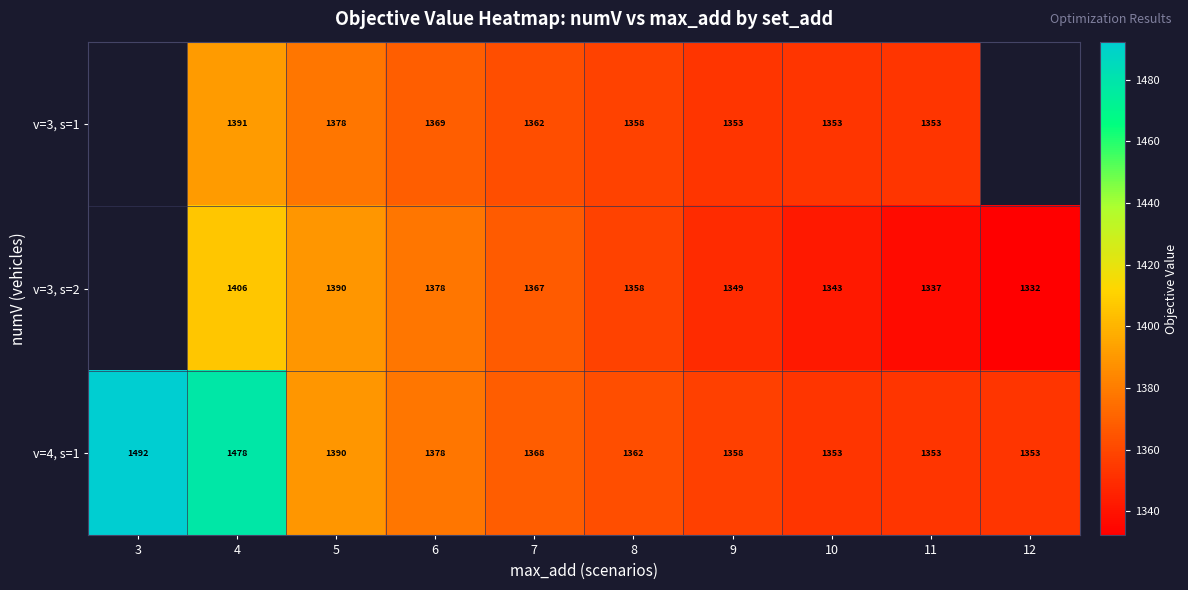

How many data points in v=4, s=1 are less than 1368?

5